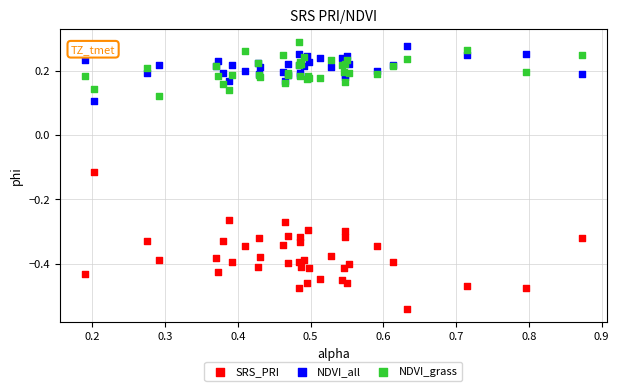

Which series has the widest spread of Y values?

SRS_PRI